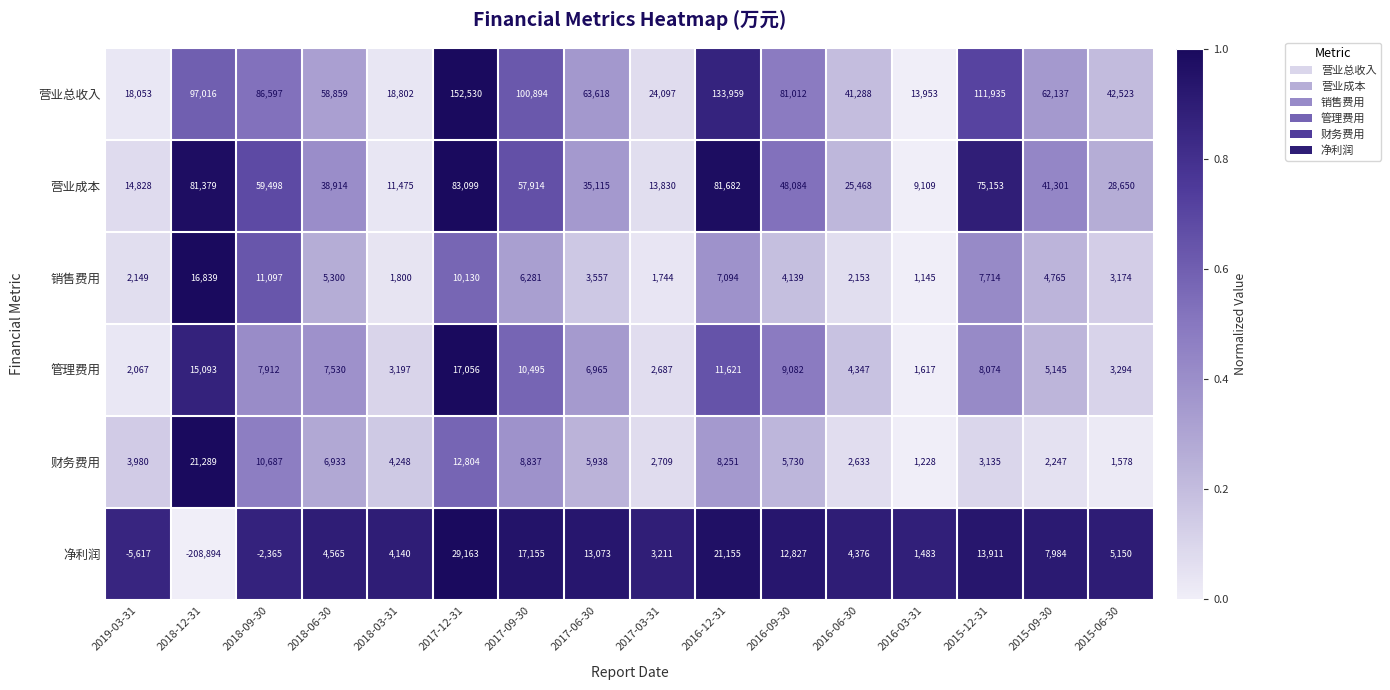

What is the total value across all series at 2015-12-31?

219922